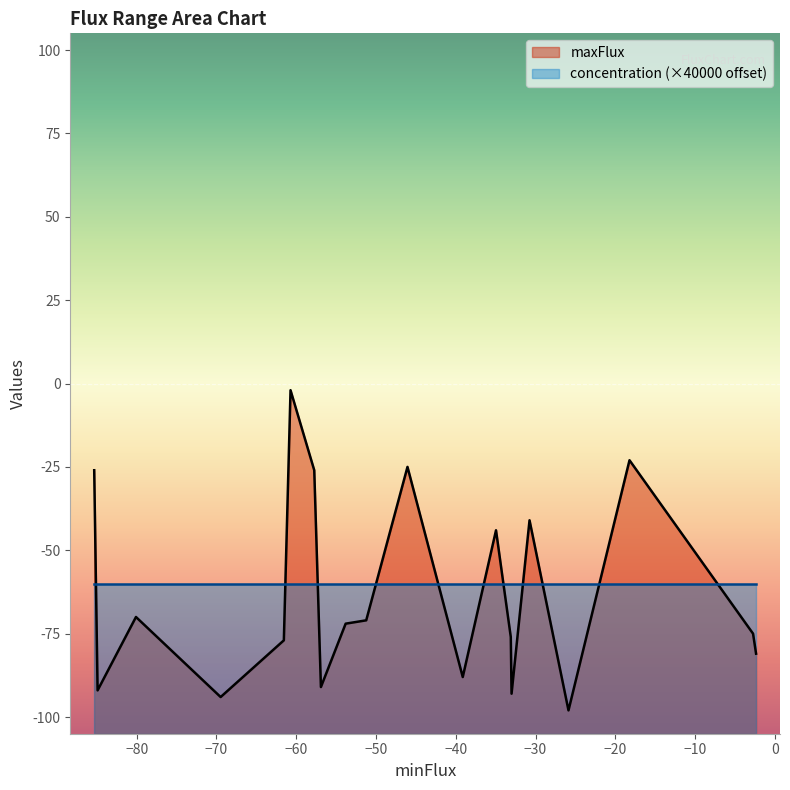

Rank the series by their maximum value, from lowest to highest.

concentration (×40000 offset), maxFlux